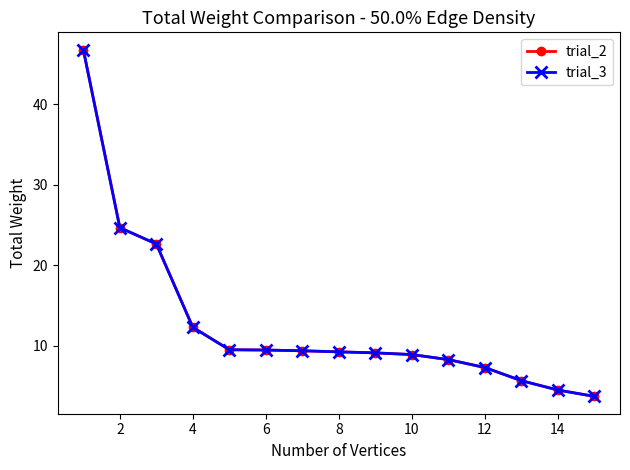

Does the chart have visible grid lines?

No